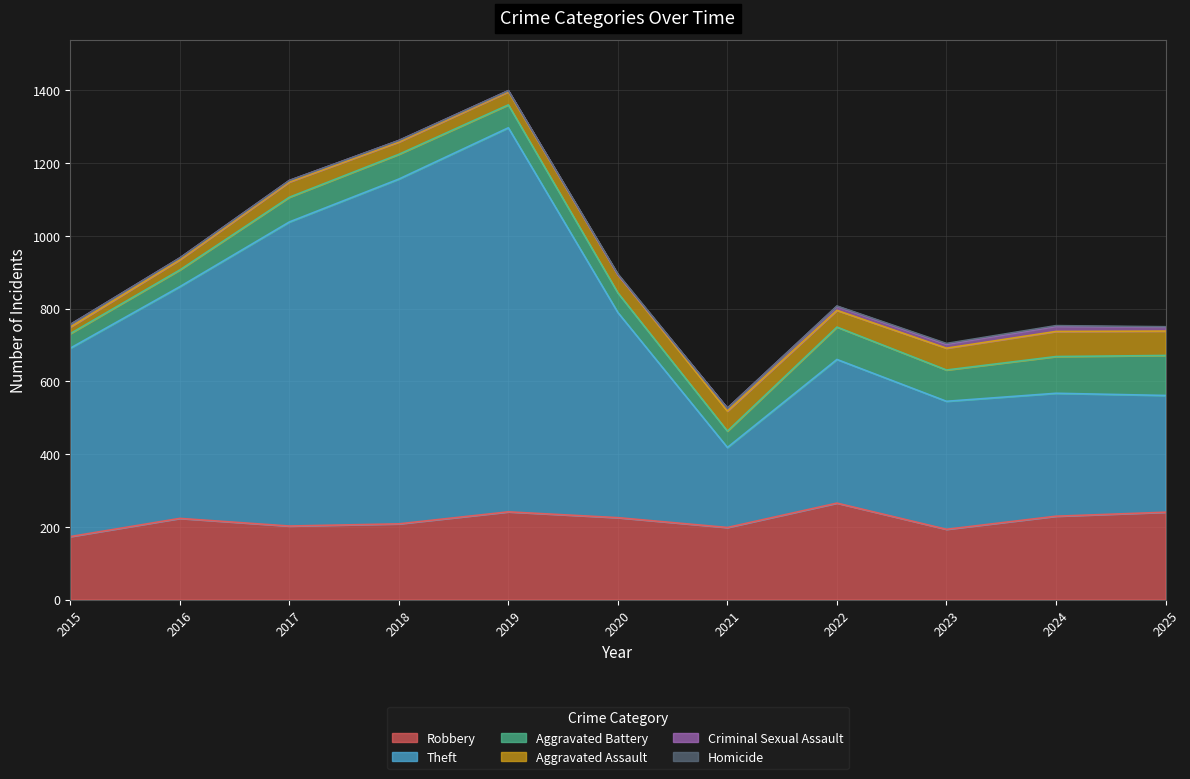

Is it true that Aggravated Assault equals 12 at 2015?

False